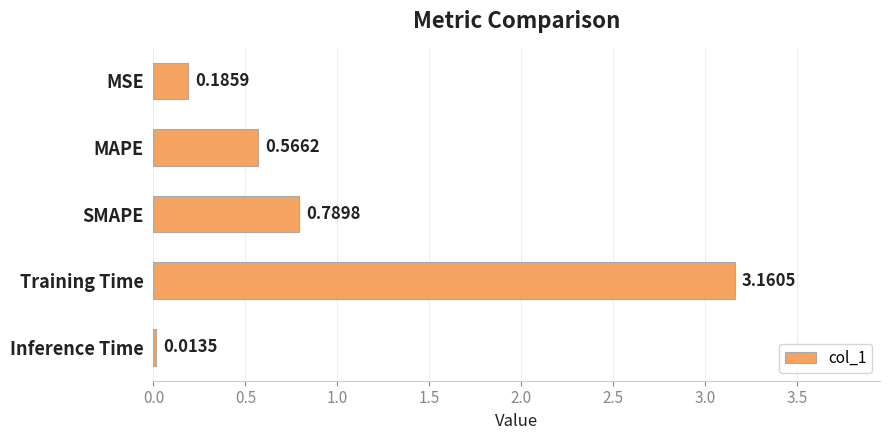

What is the difference between the maximum and minimum values?

3.1